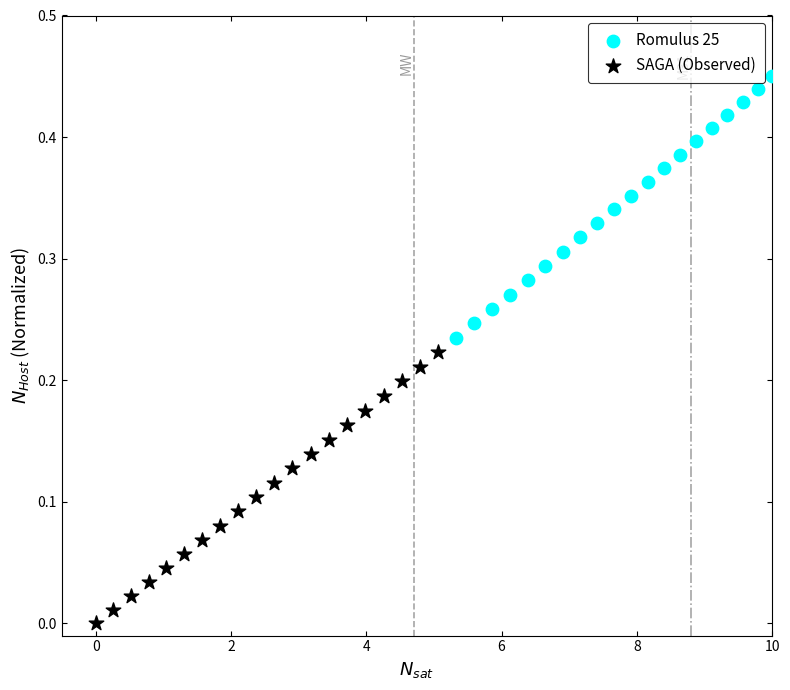

Which series contains the highest Y value?

Romulus 25